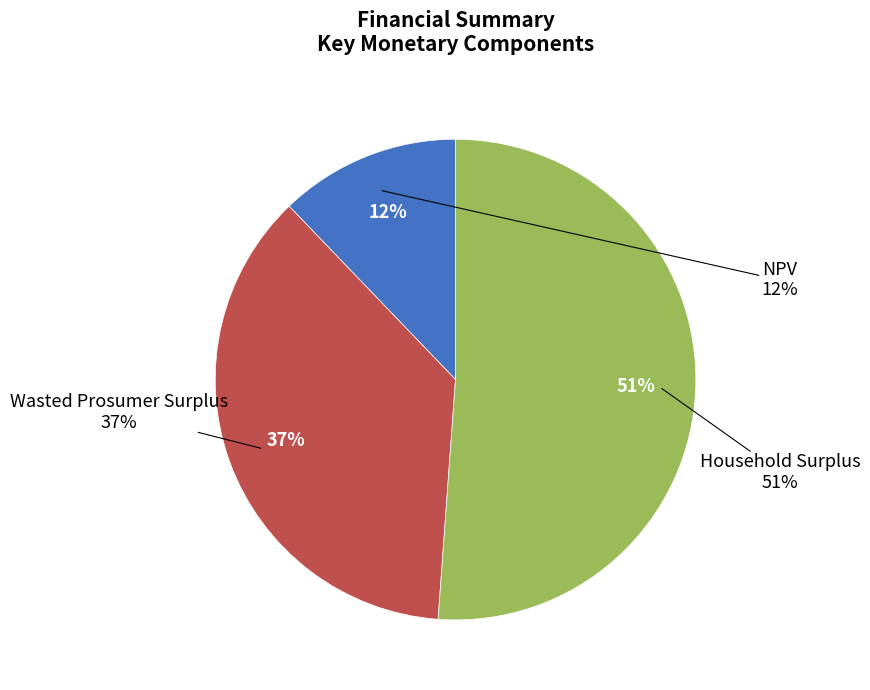

How many slices are in this pie chart?

3